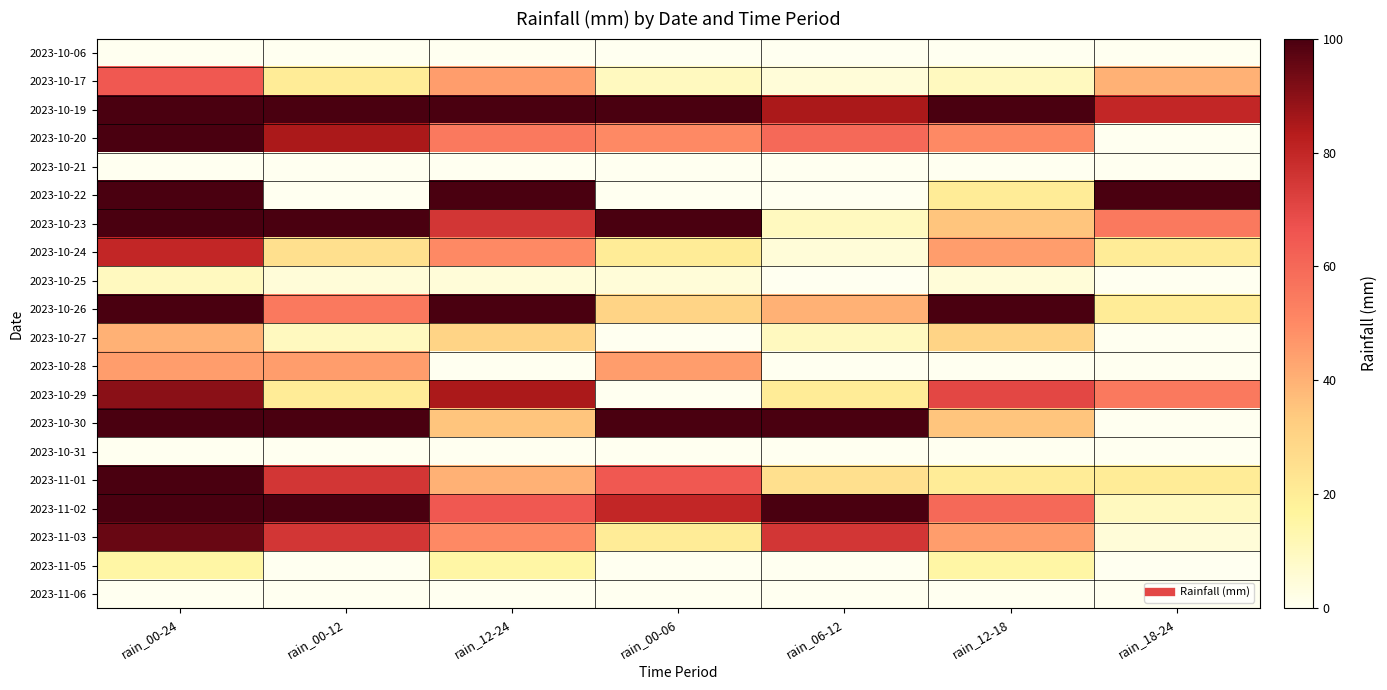

At which category does the chart reach its minimum across all series?

rain_00-24